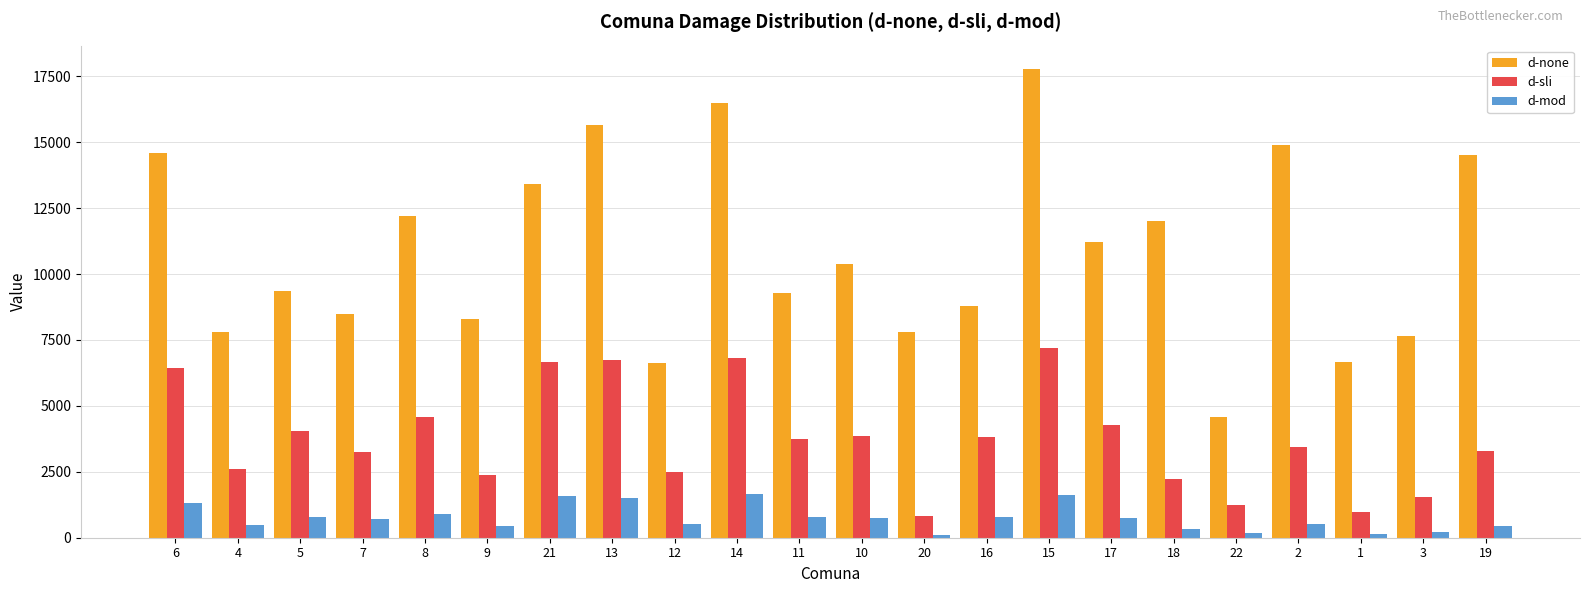

How many values in the d-none series are below 10372?

11